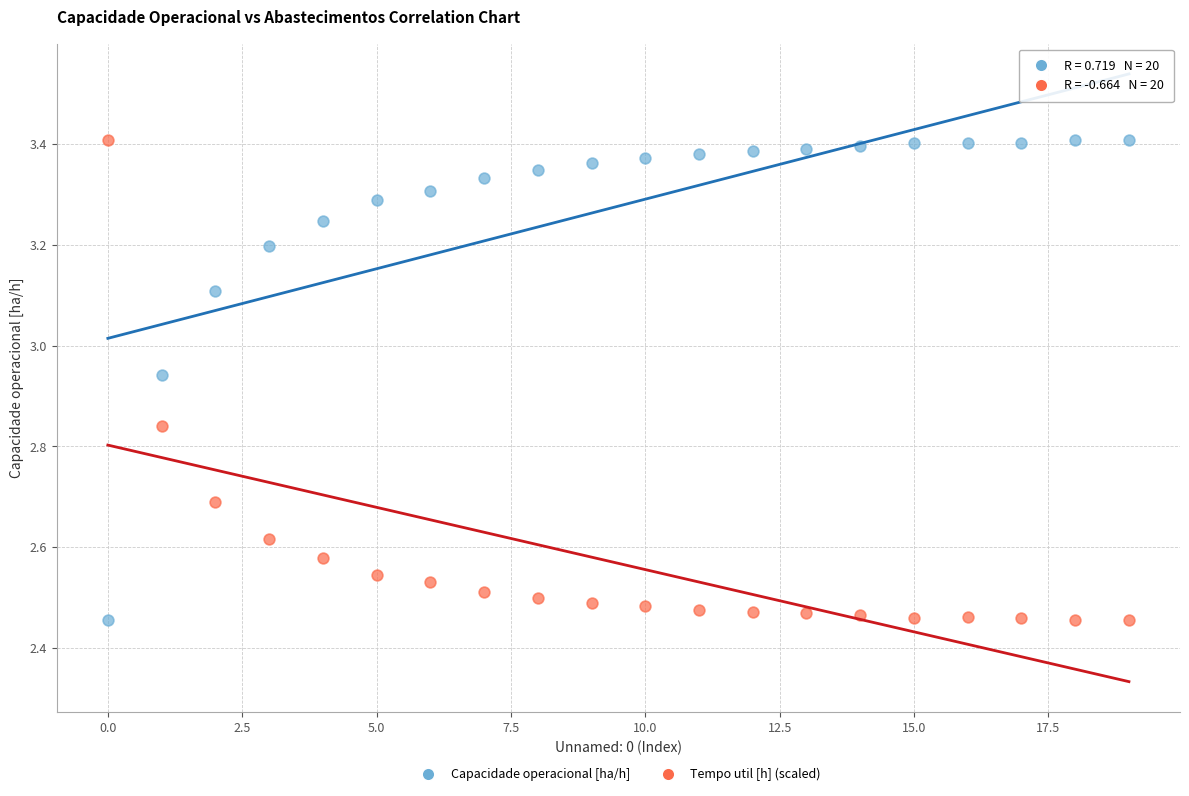

Across all data points, what is the range of Y values (max minus min)?

1.0